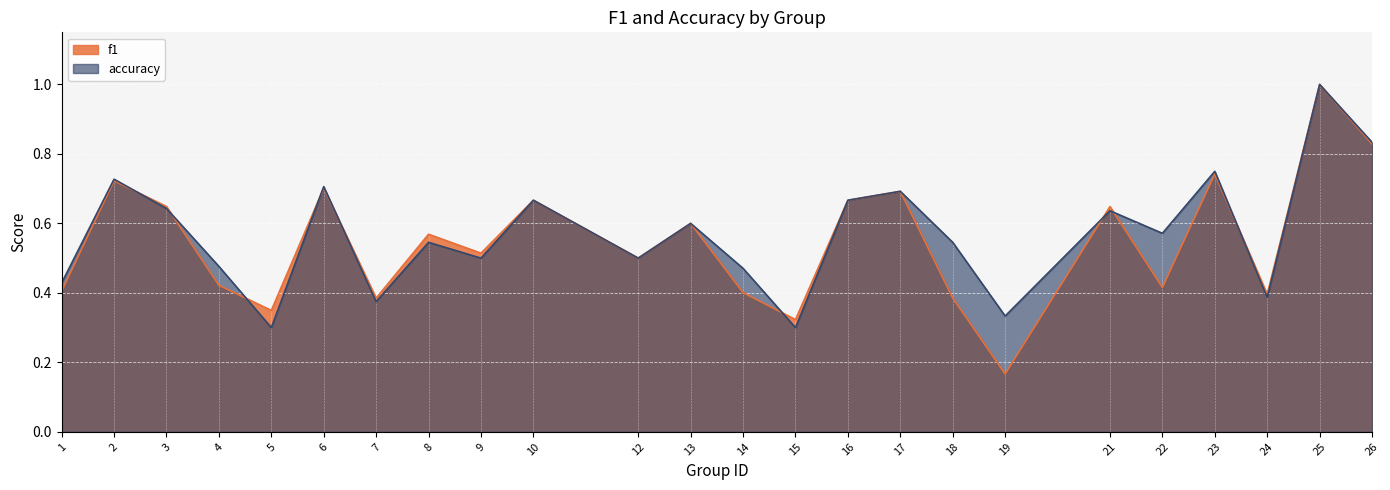

Rank the series at 24 from highest to lowest value.

f1, accuracy